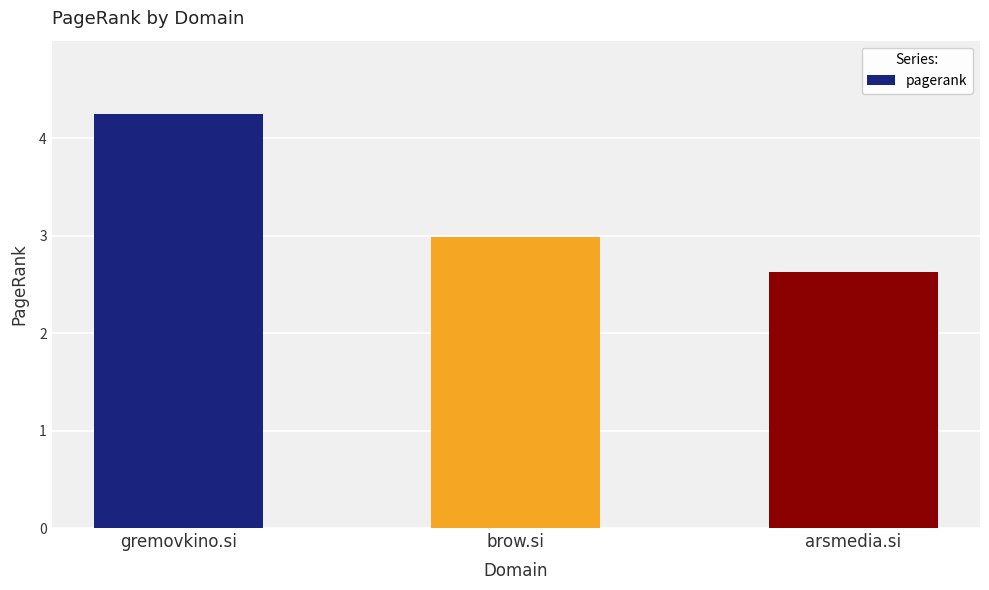

List the labels in order of value, smallest first.

arsmedia.si, brow.si, gremovkino.si